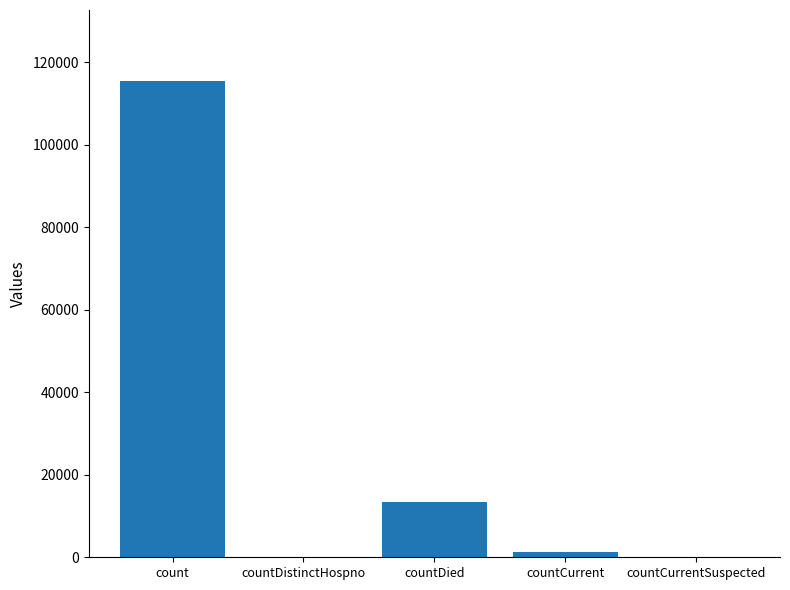

Reading right to left, list all the values displayed in this chart.

countCurrentSuspected=0	countCurrent=1383	countDied=13343	countDistinctHospno=0	count=115379